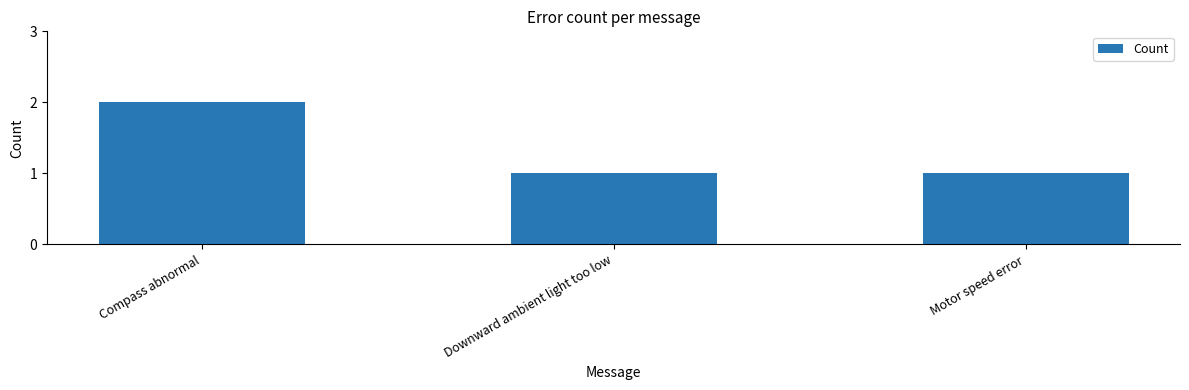

How many data points does each series have?

3